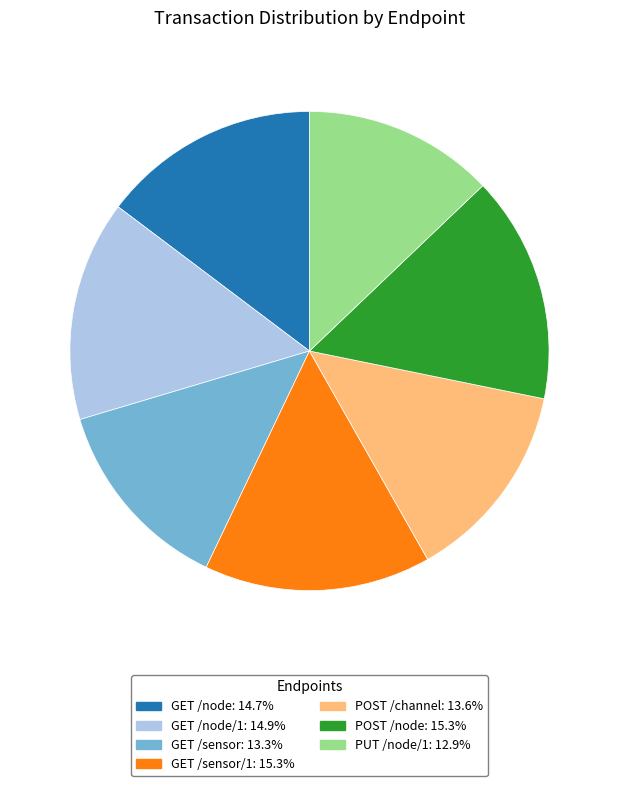

Does any single category account for the majority?

No